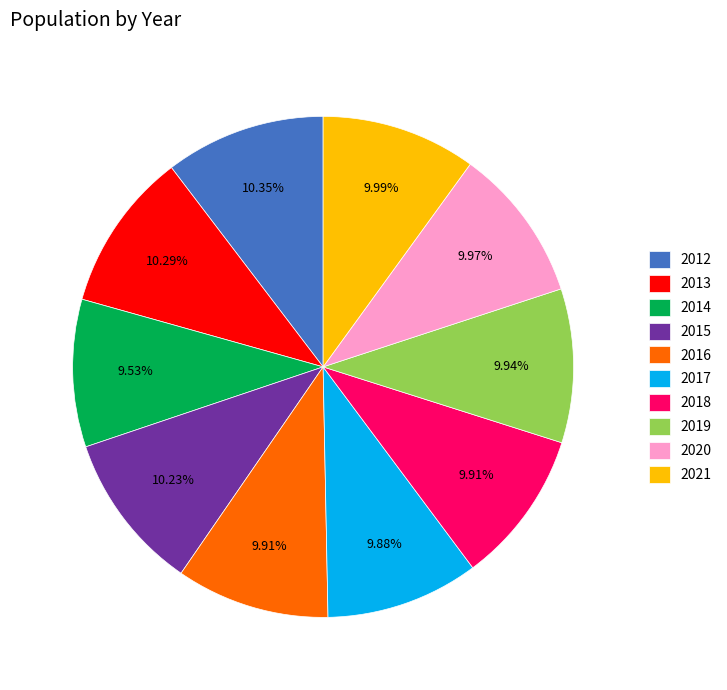

Do 2018 and 2021 together represent more than half of the pie?

No